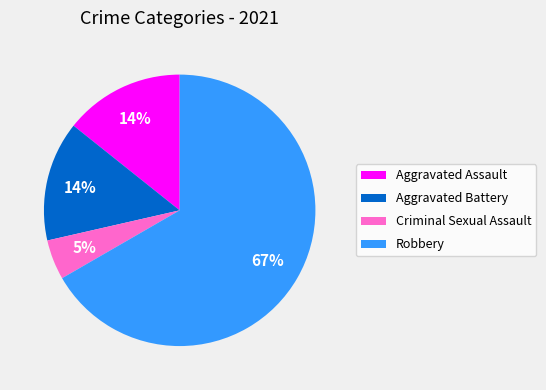

Which has a higher value, Aggravated Assault or Robbery?

Robbery